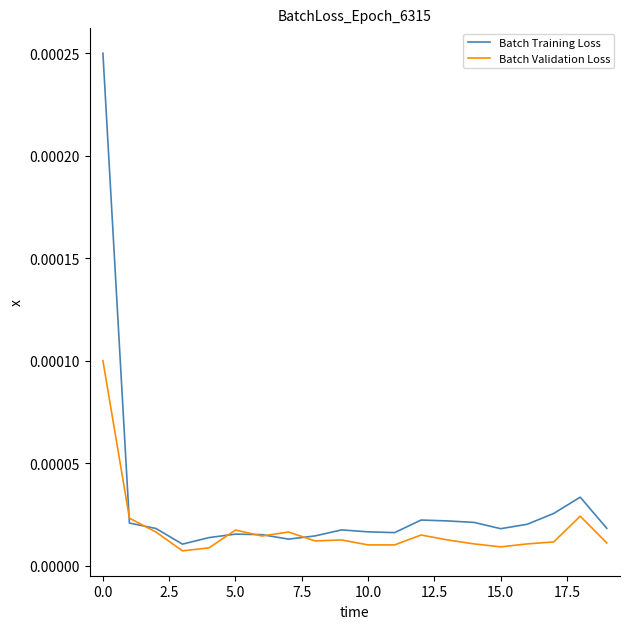

Rank the series by their maximum value, from lowest to highest.

Batch Validation Loss, Batch Training Loss